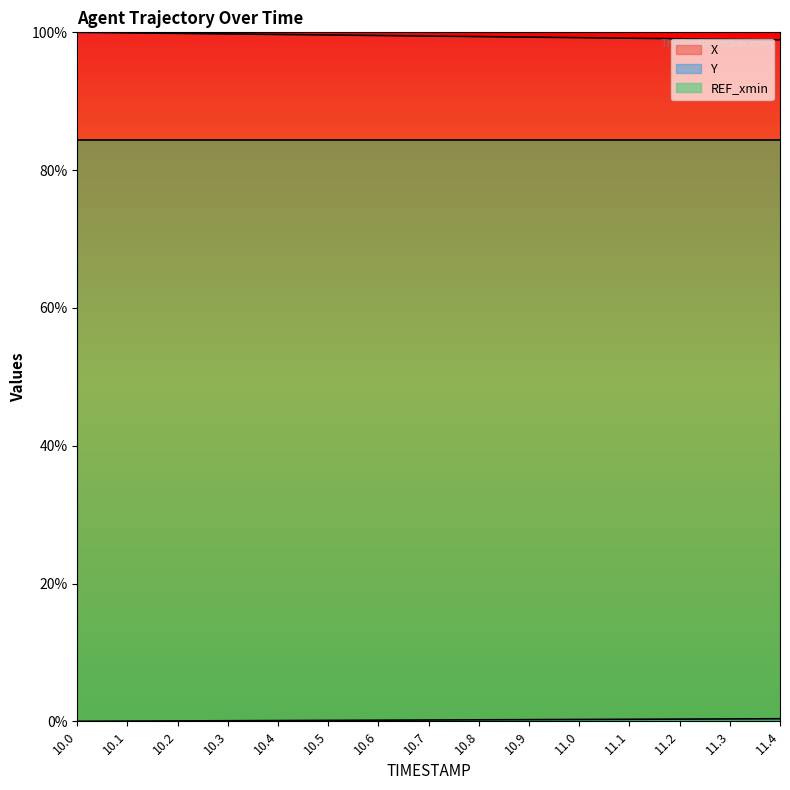

Is the value of Y at 11.0 greater than the value of X at 10.1?

No